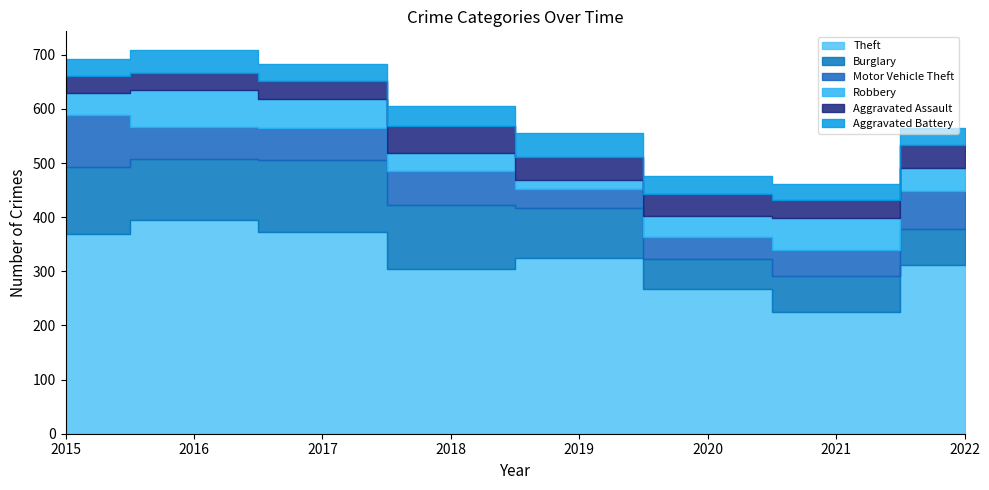

What is the difference between the maximum and second lowest values in the Theft series?

127